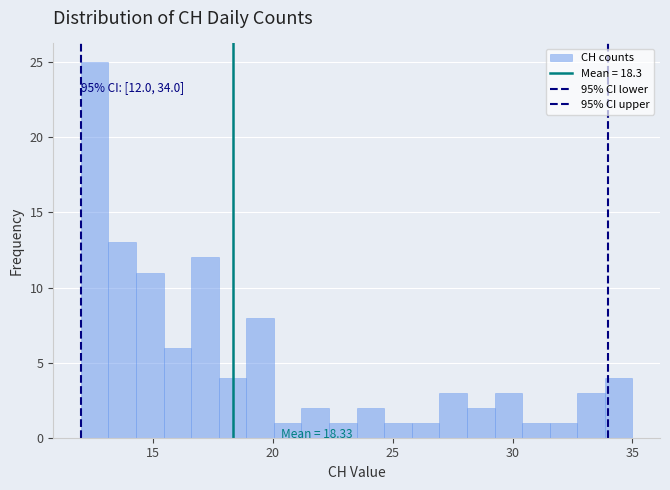

Around what value on the x-axis is the tallest bar? Give the approximate position of its centre, as read against the axis.

12.5